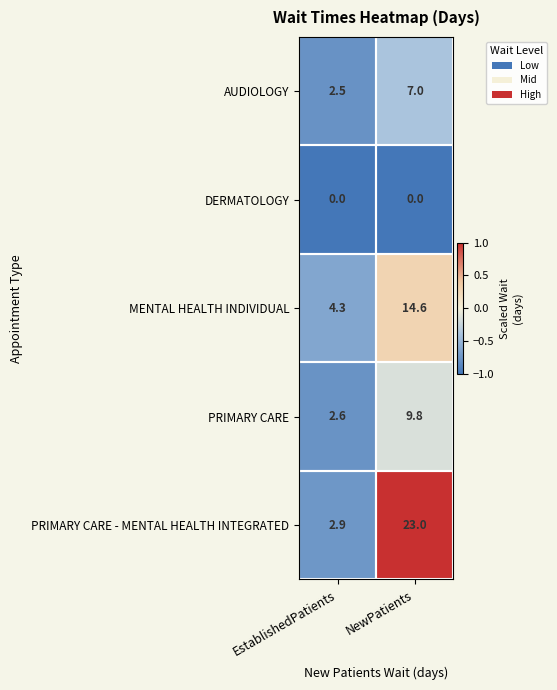

What is the difference between the highest and lowest values at NewPatients?

23.0